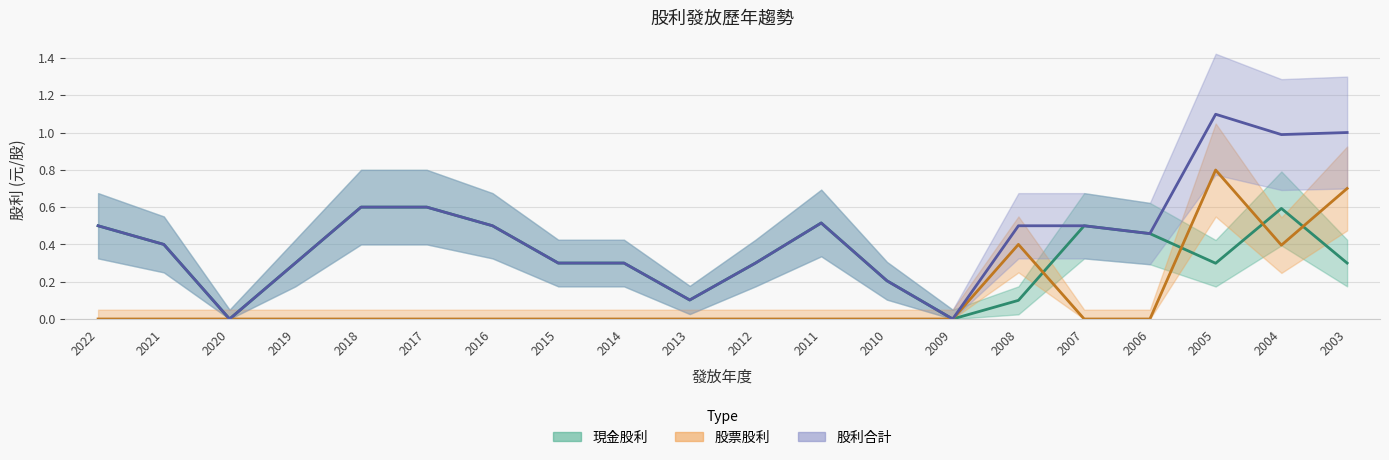

Between 2007 and 2010, which is larger?

2007